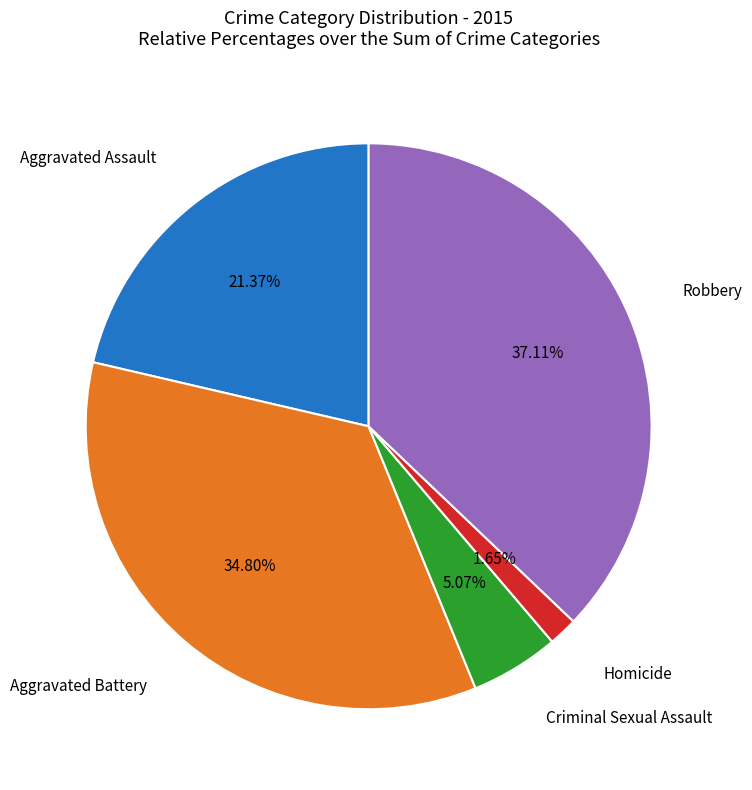

Is there any slice that represents more than half of the pie?

No